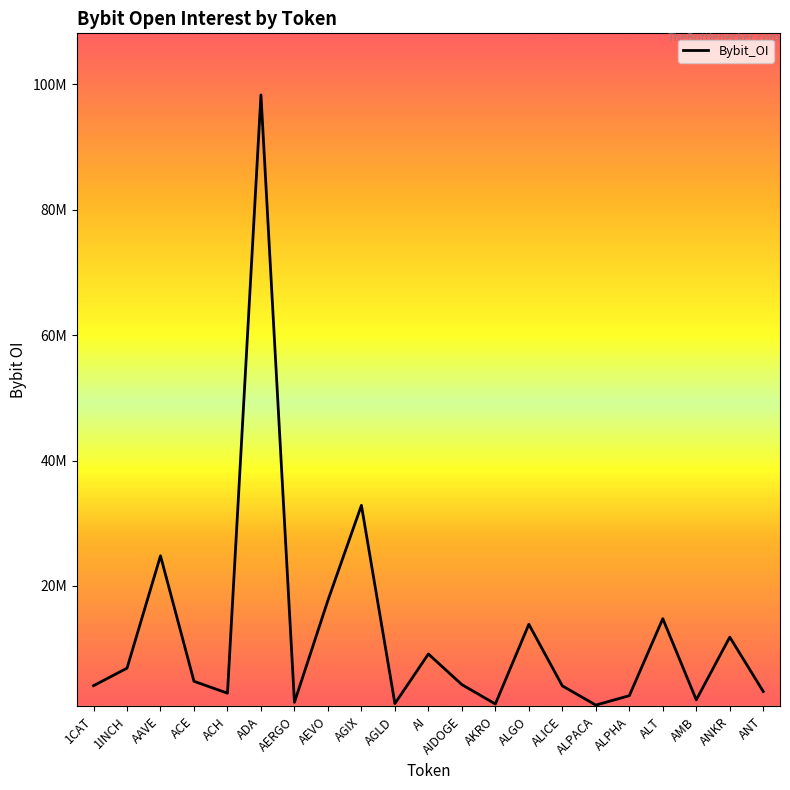

Rank the categories by value from highest to lowest.

ADA, AGIX, AAVE, AEVO, ALT, ALGO, ANKR, AI, 1INCH, ACE, AIDOGE, 1CAT, ALICE, ANT, ACH, ALPHA, AMB, AERGO, AGLD, AKRO, ALPACA